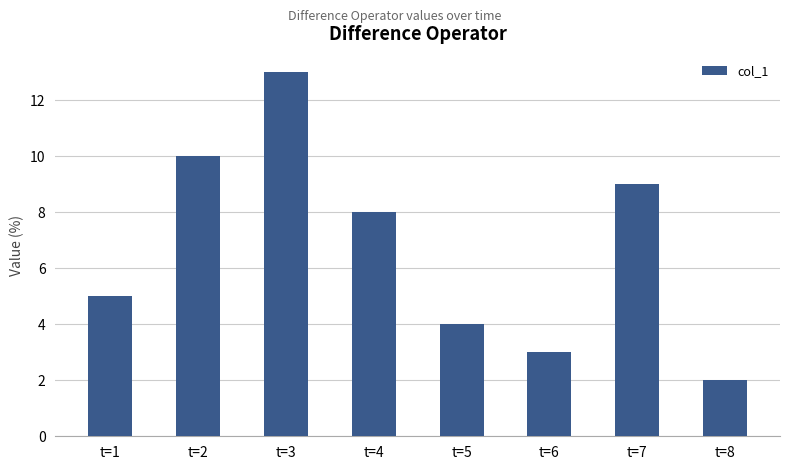

What is the approximate value at t=7?

9